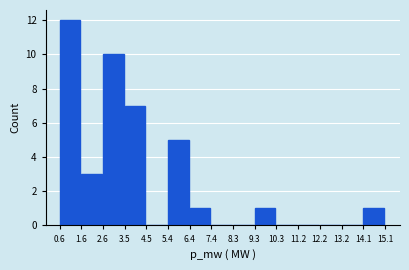

Which range on the x-axis has the tallest bar?

0.6 to 1.6